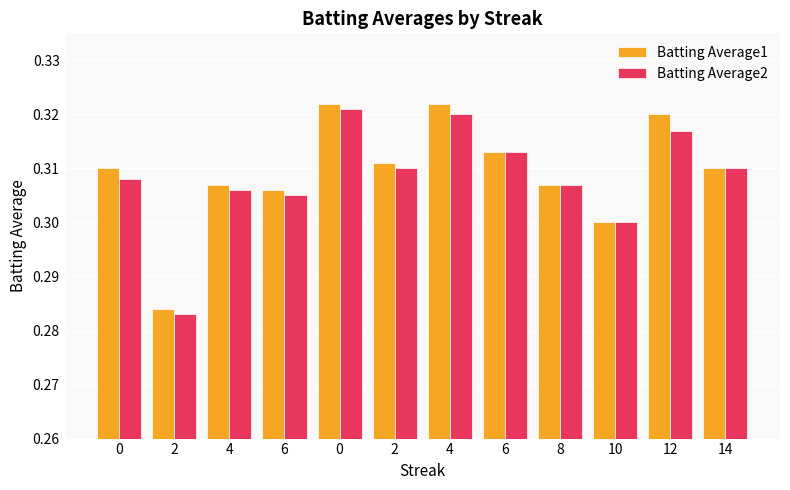

Does the chart contain any negative values?

No